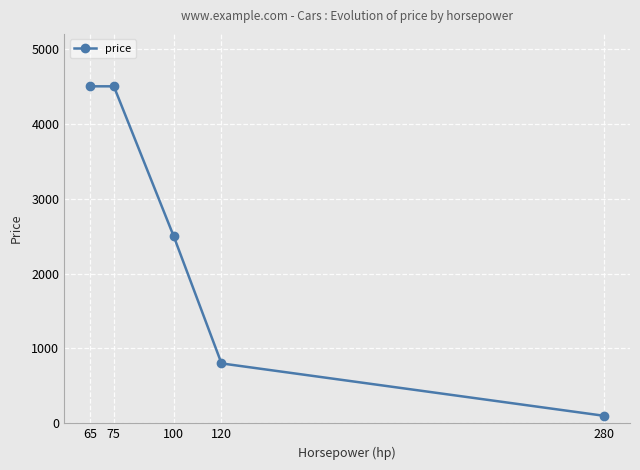

Read the value at 75.

4500